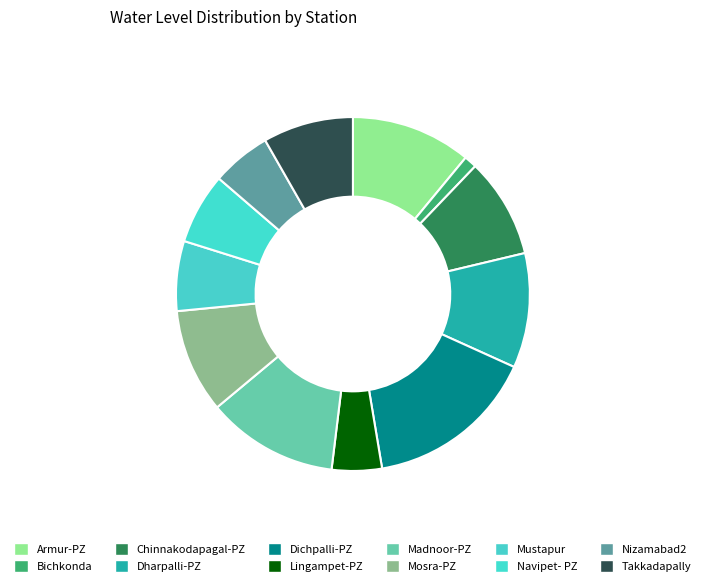

What is the change in value from Mosra-PZ to Takkadapally?

-1.8